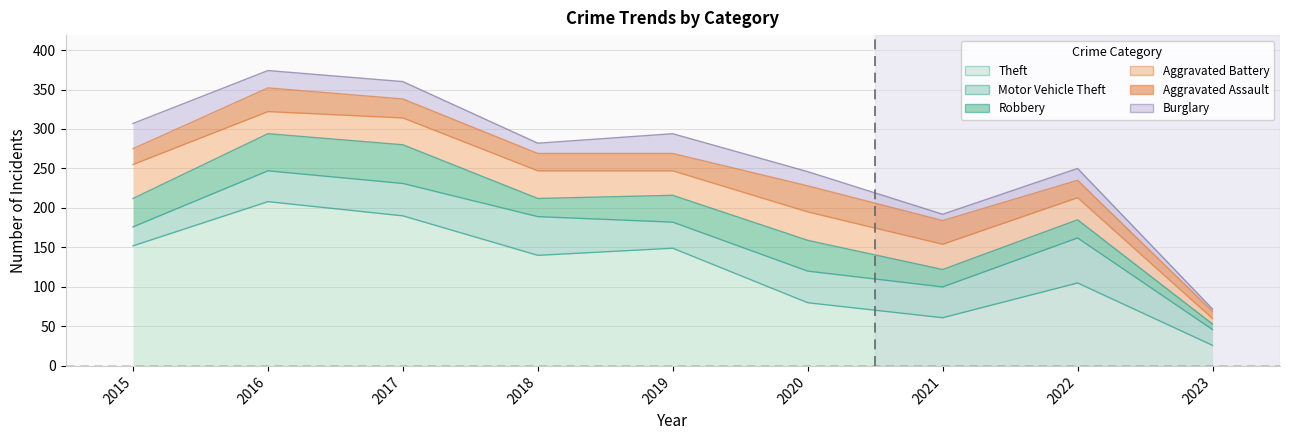

What is the highest value of the Theft series?

208